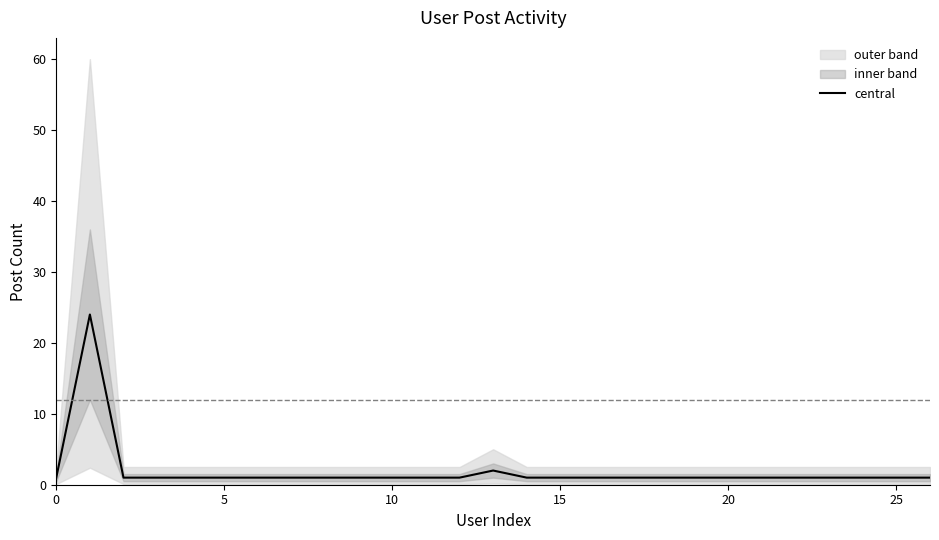

What is the highest value of the central series?

24